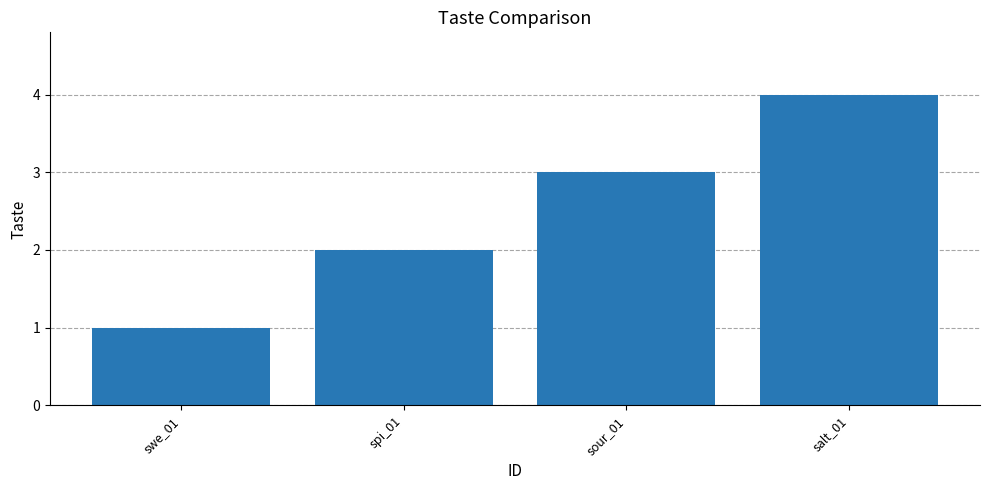

Does the chart contain any negative values?

No